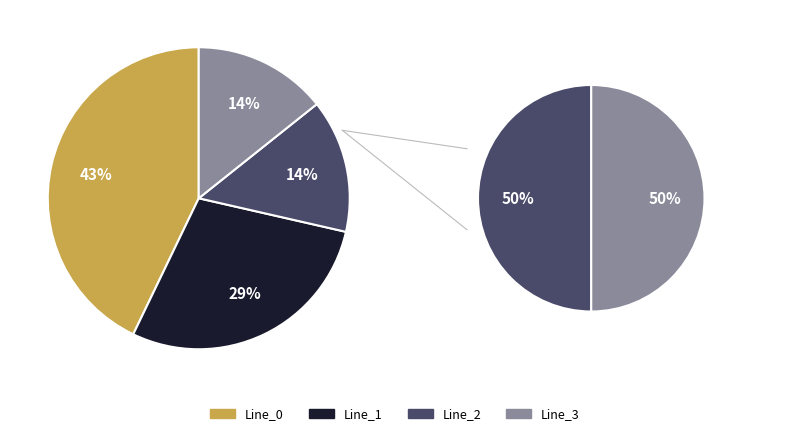

Count the number of slices in the pie.

4